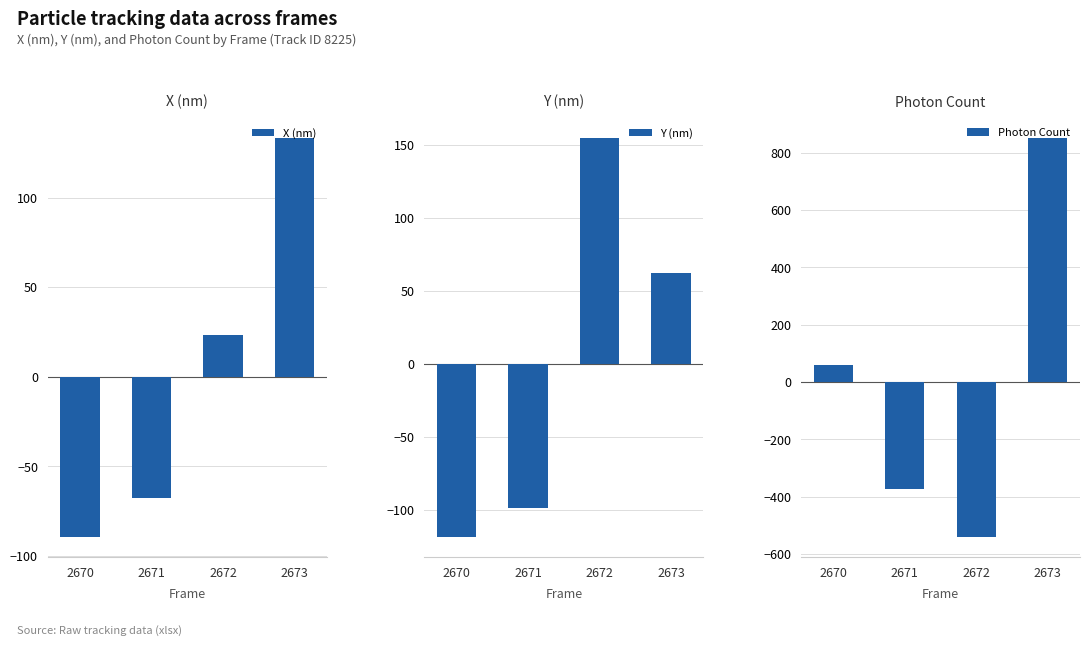

How many groups of bars are there?

4